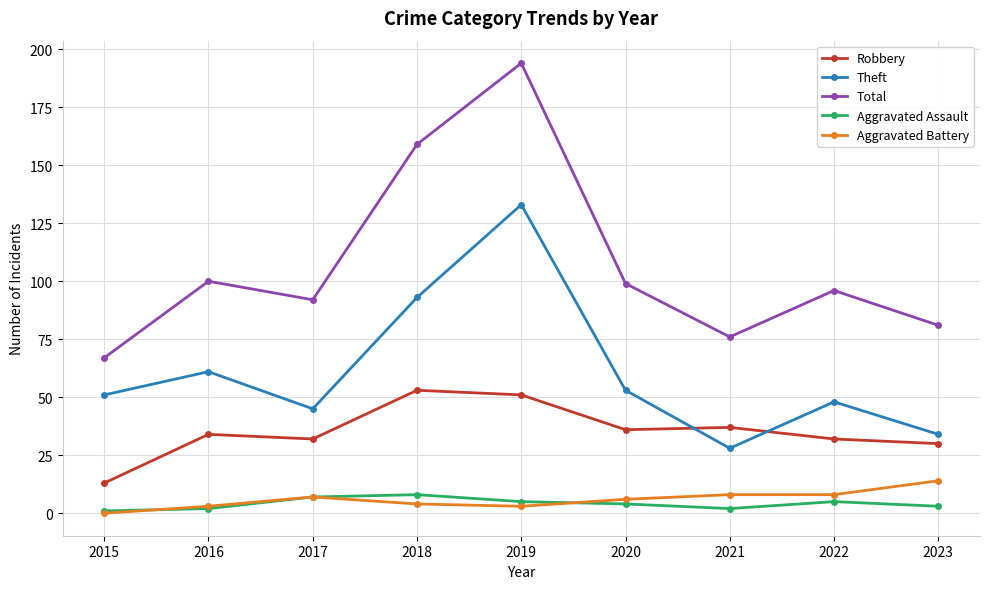

What is the approximate value of Aggravated Assault at 2017?

7